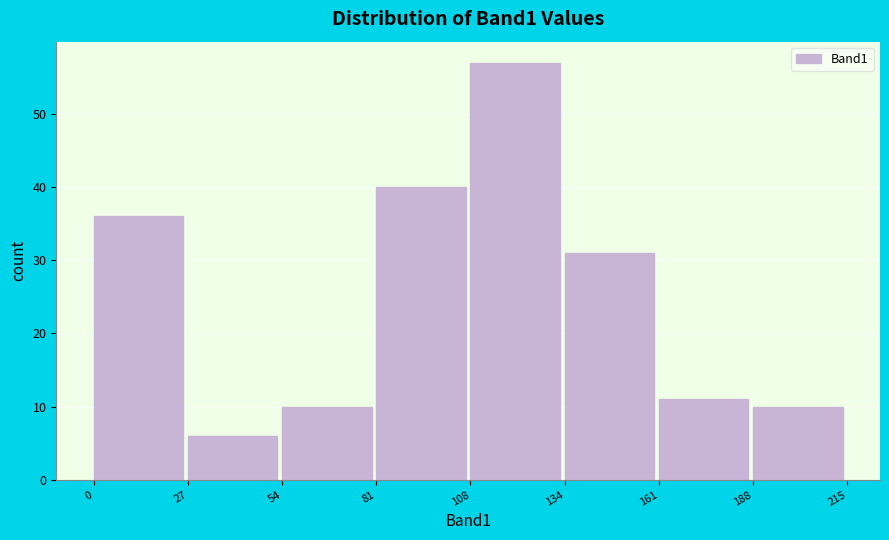

What is the height of the bar covering 27 to 54 on the x-axis? The values are not printed on the chart, so give them approximately, as read against the axis.

6